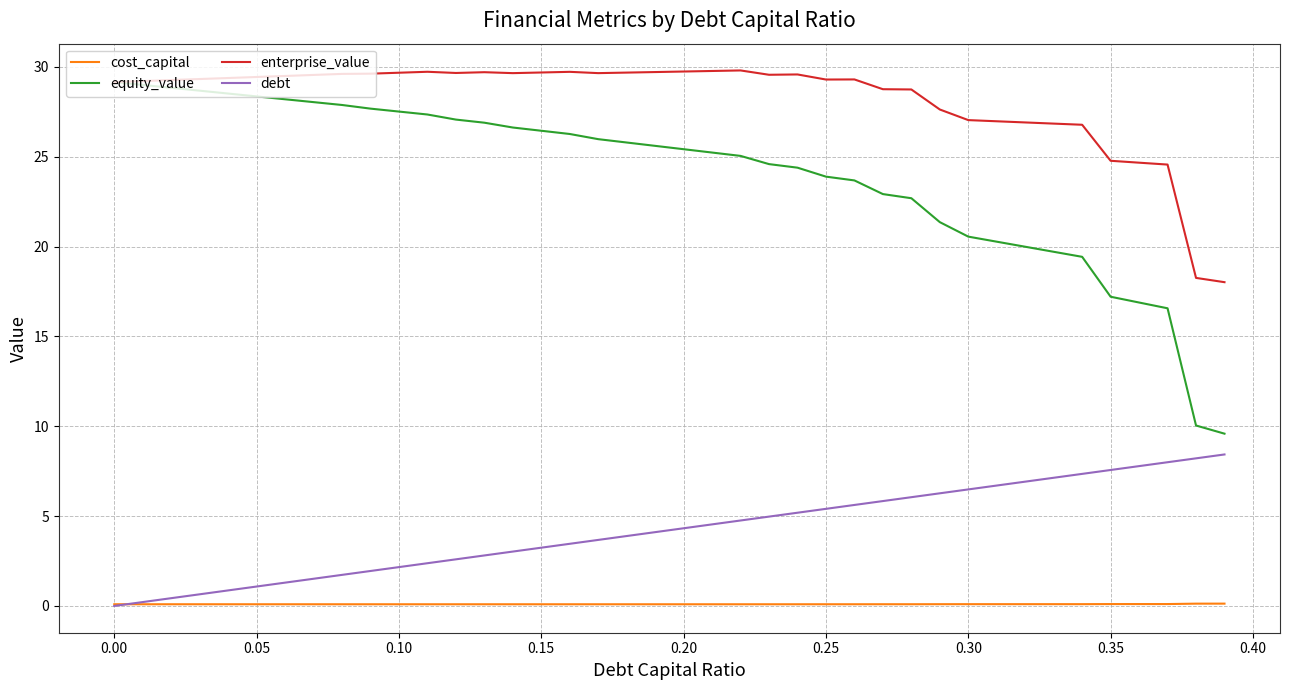

What is the difference between the maximum and minimum values in the debt series?

8.4